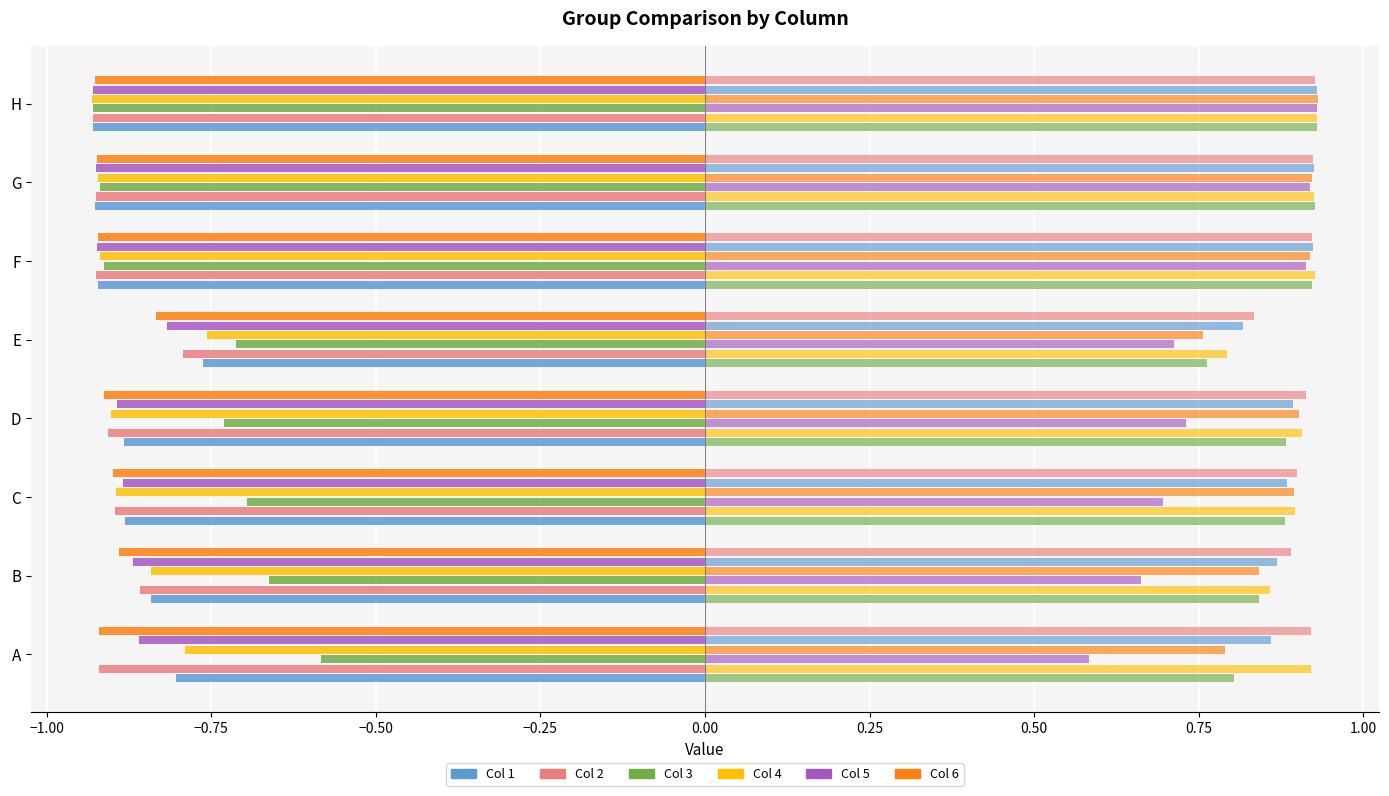

How many data points does each series have?

8